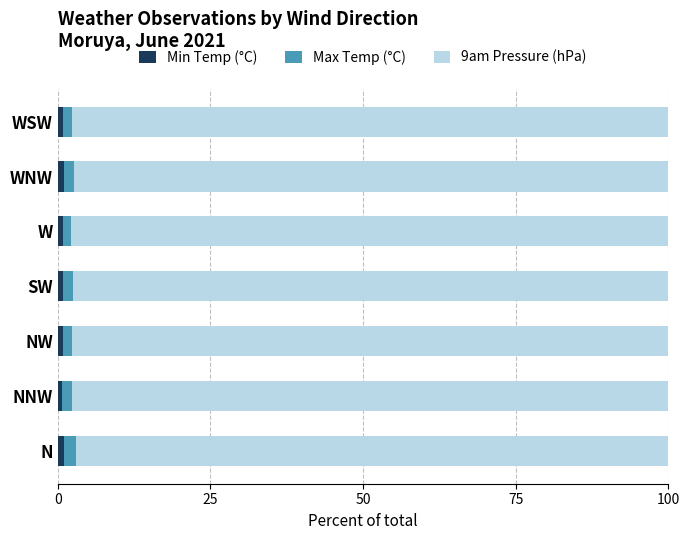

How many distinct data groups are displayed?

3